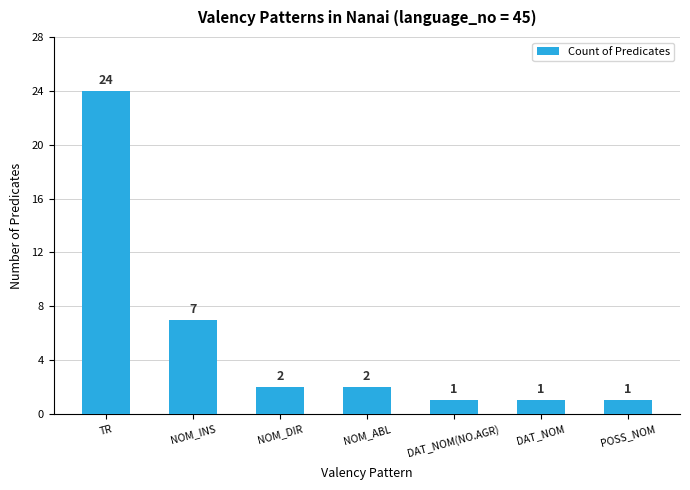

What is the greatest value displayed?

24